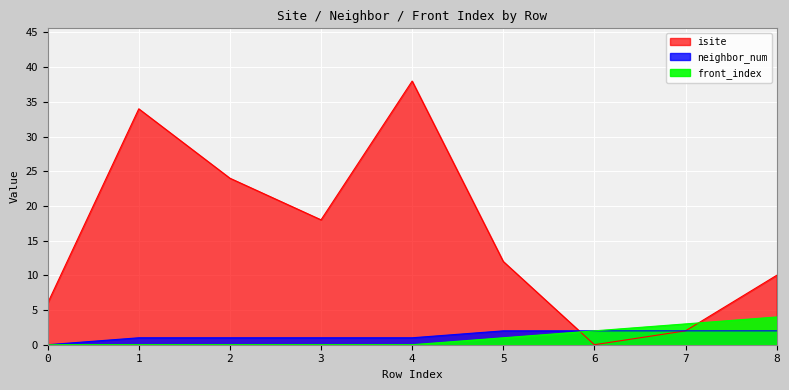

Which series has the largest total across all categories?

isite